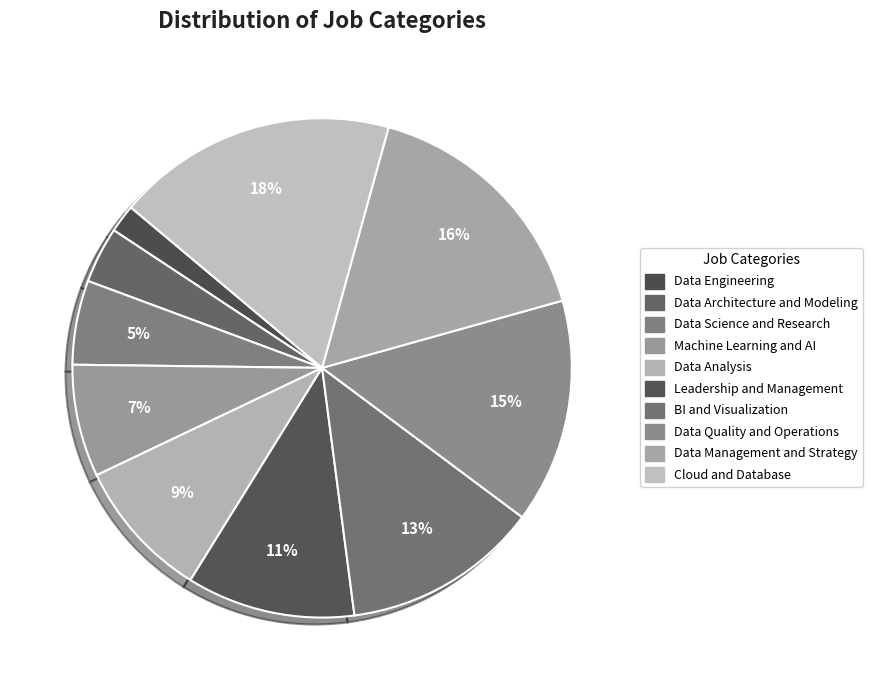

Is Leadership and Management the majority of the pie?

No